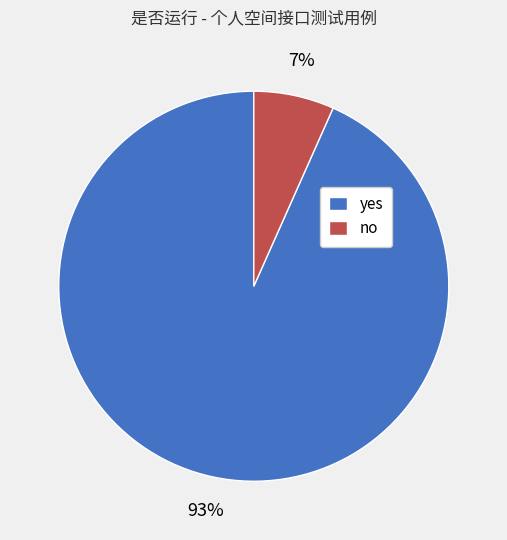

What percentage is the no slice, to the nearest percent?

7%